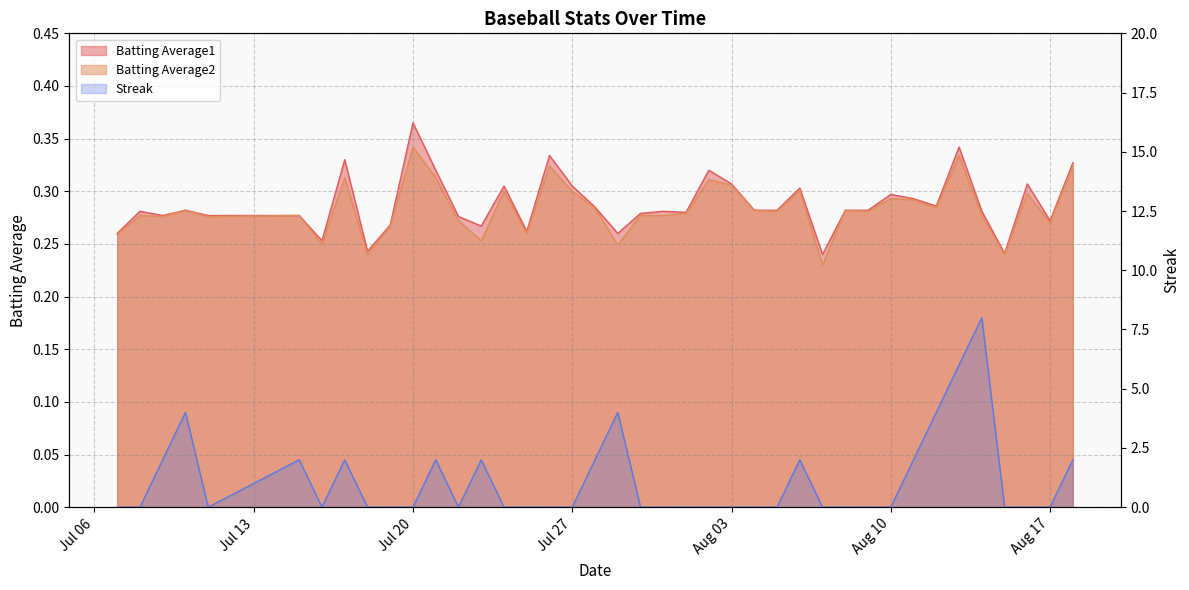

What is the maximum value for Streak?

8.0